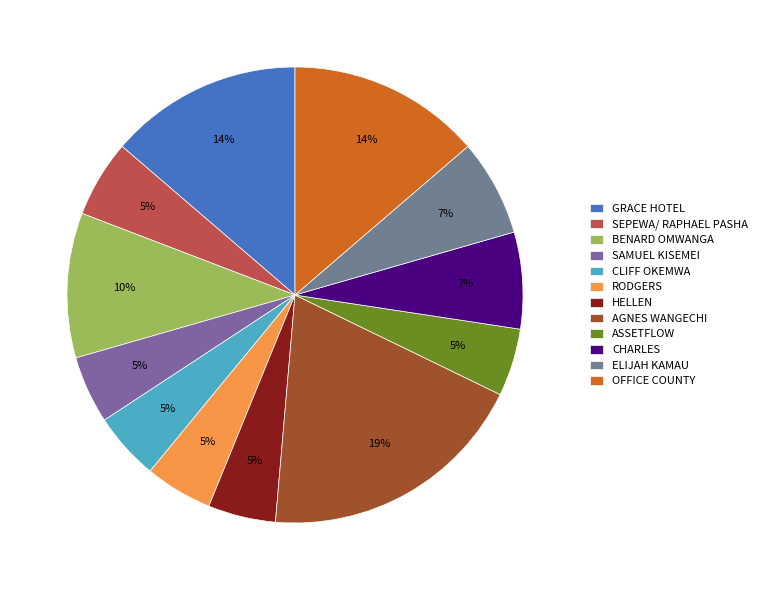

Which slice is the largest?

AGNES WANGECHI